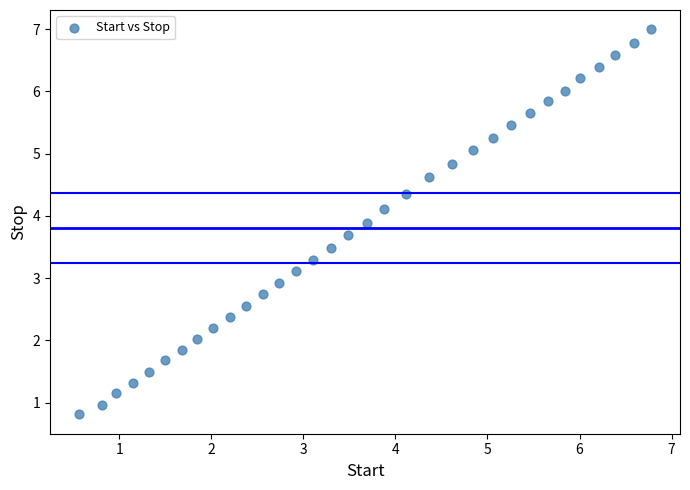

What is the range of Y values (max minus min)?

6.2